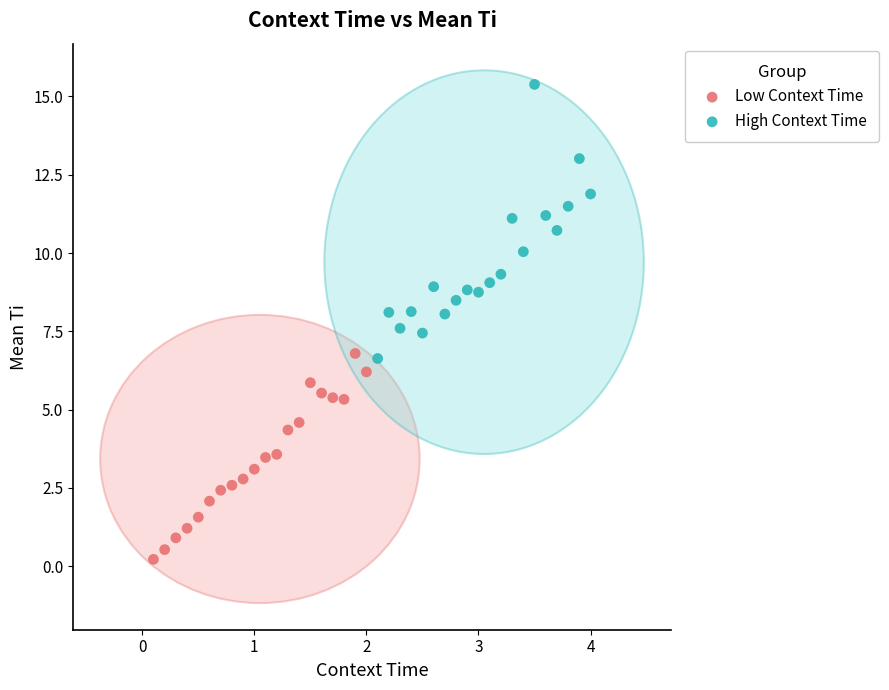

Which series contains the lowest Y value?

Low Context Time